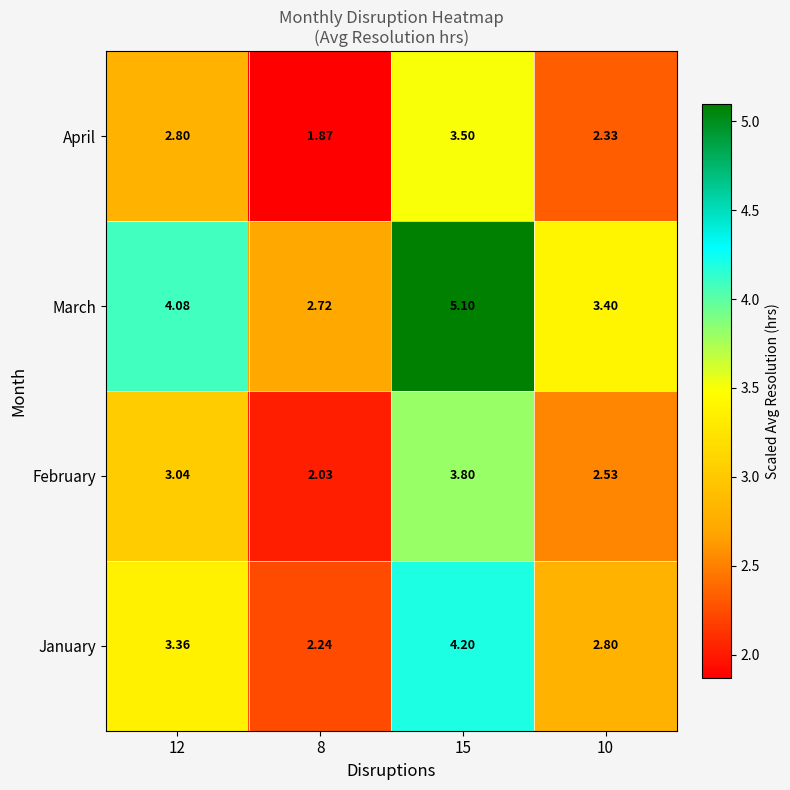

Rank the series by their maximum value, from lowest to highest.

April, February, January, March